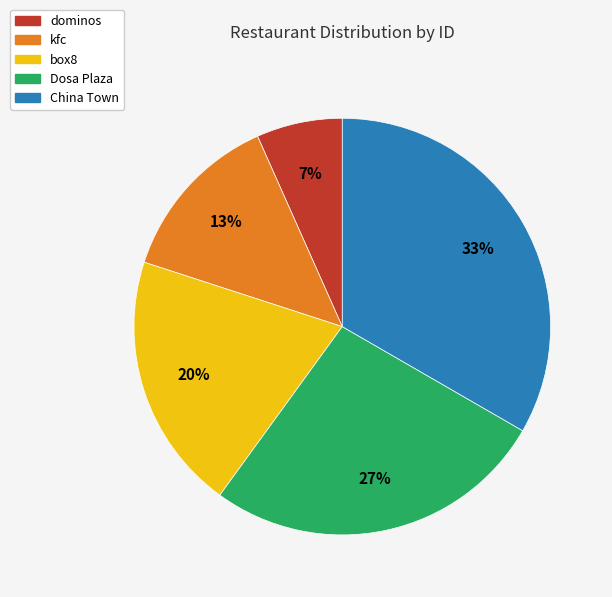

What percentage is the Dosa Plaza slice, to the nearest percent?

27%